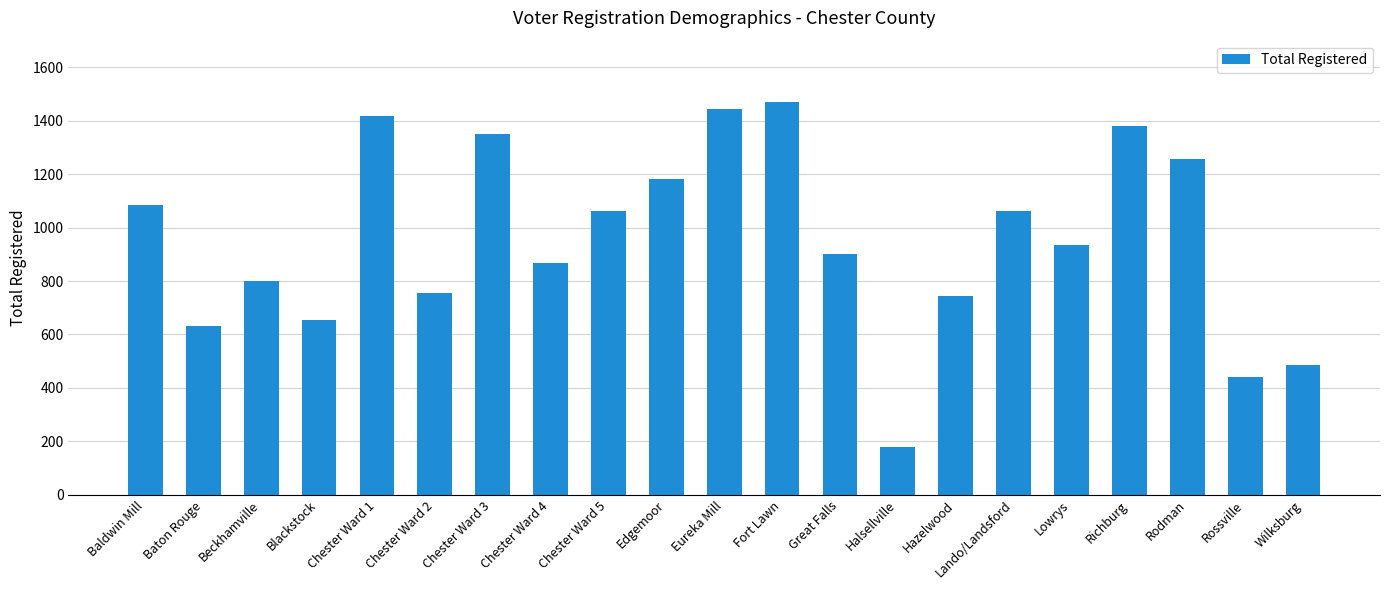

What is the smallest value displayed?

178